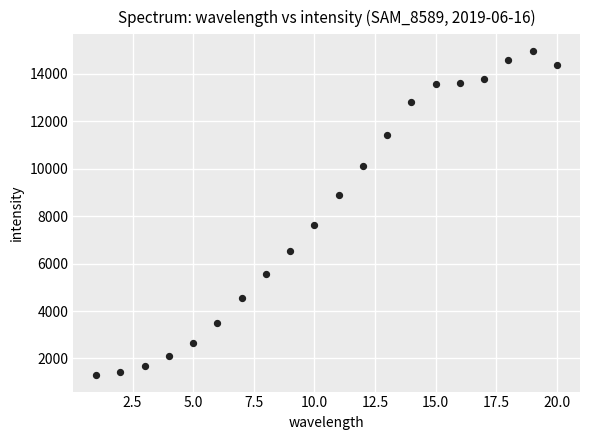

What is the range of Y values (max minus min)?

13694